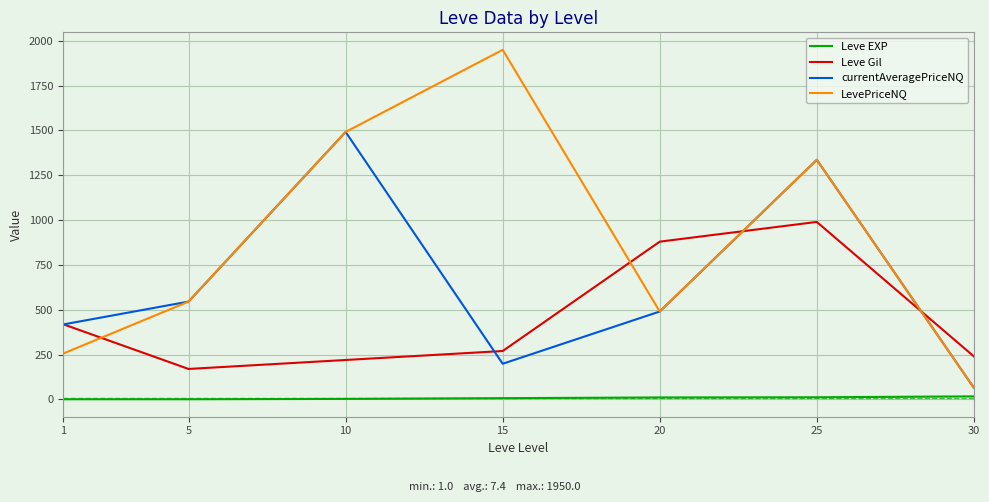

Does the chart display data point markers on the line(s)?

No